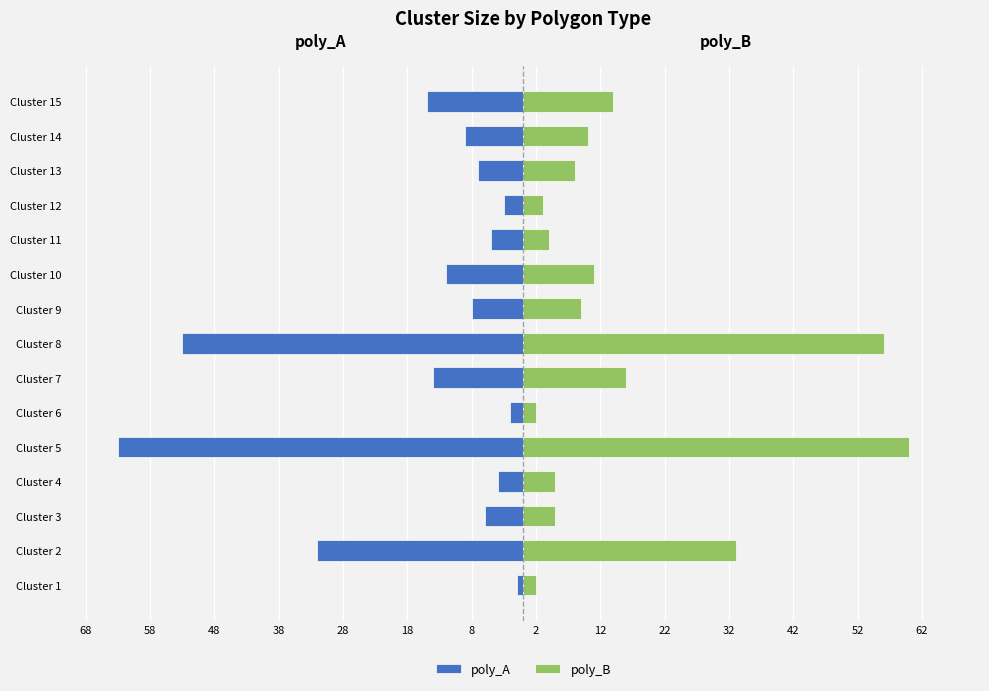

Is it true that poly_B equals 2 at Cluster 11?

False